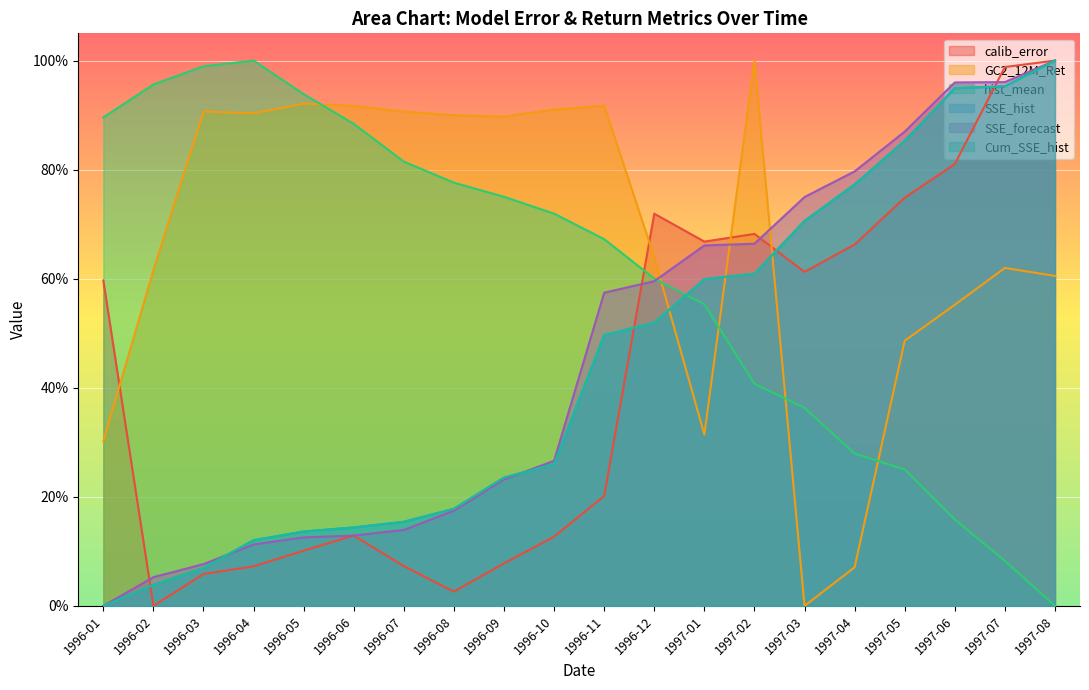

In hist_mean, how many points are higher than both neighbors (excluding endpoints)?

1